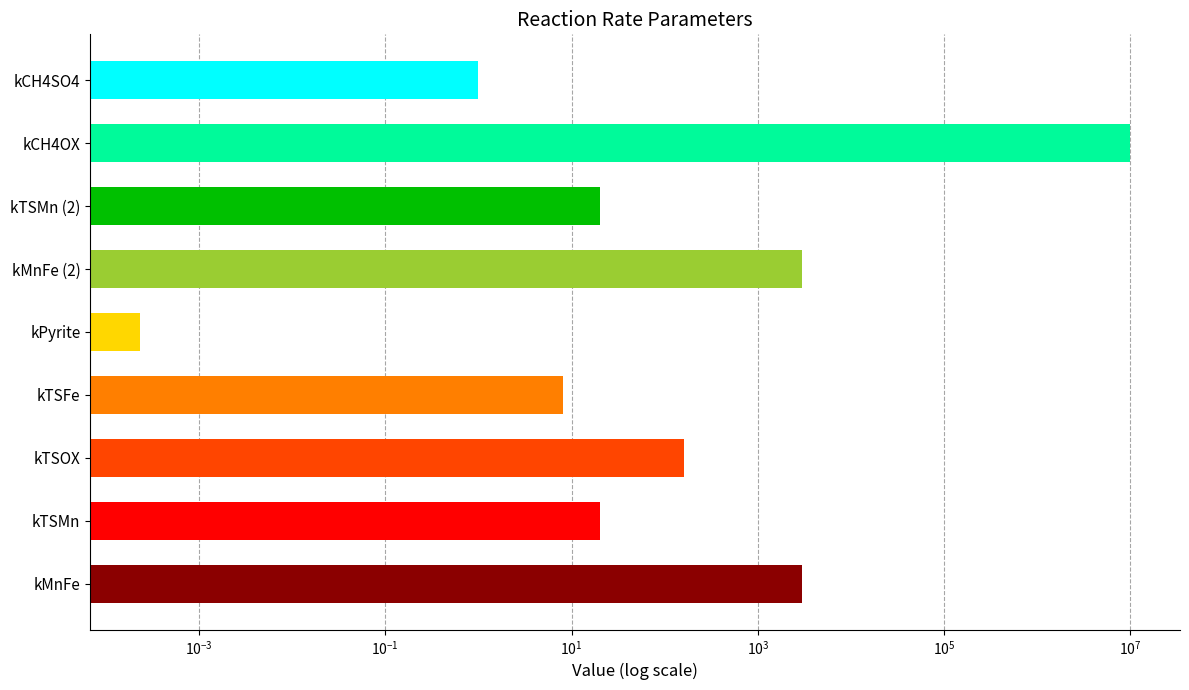

What is the sum of all values?

10006209.0